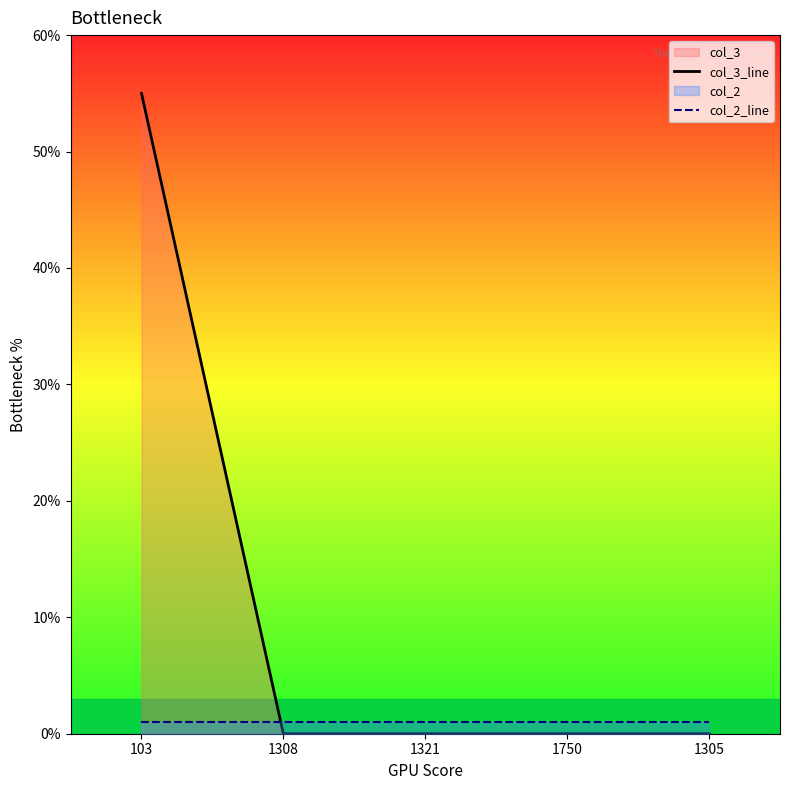

How many data points in col_3_line are above 0?

1